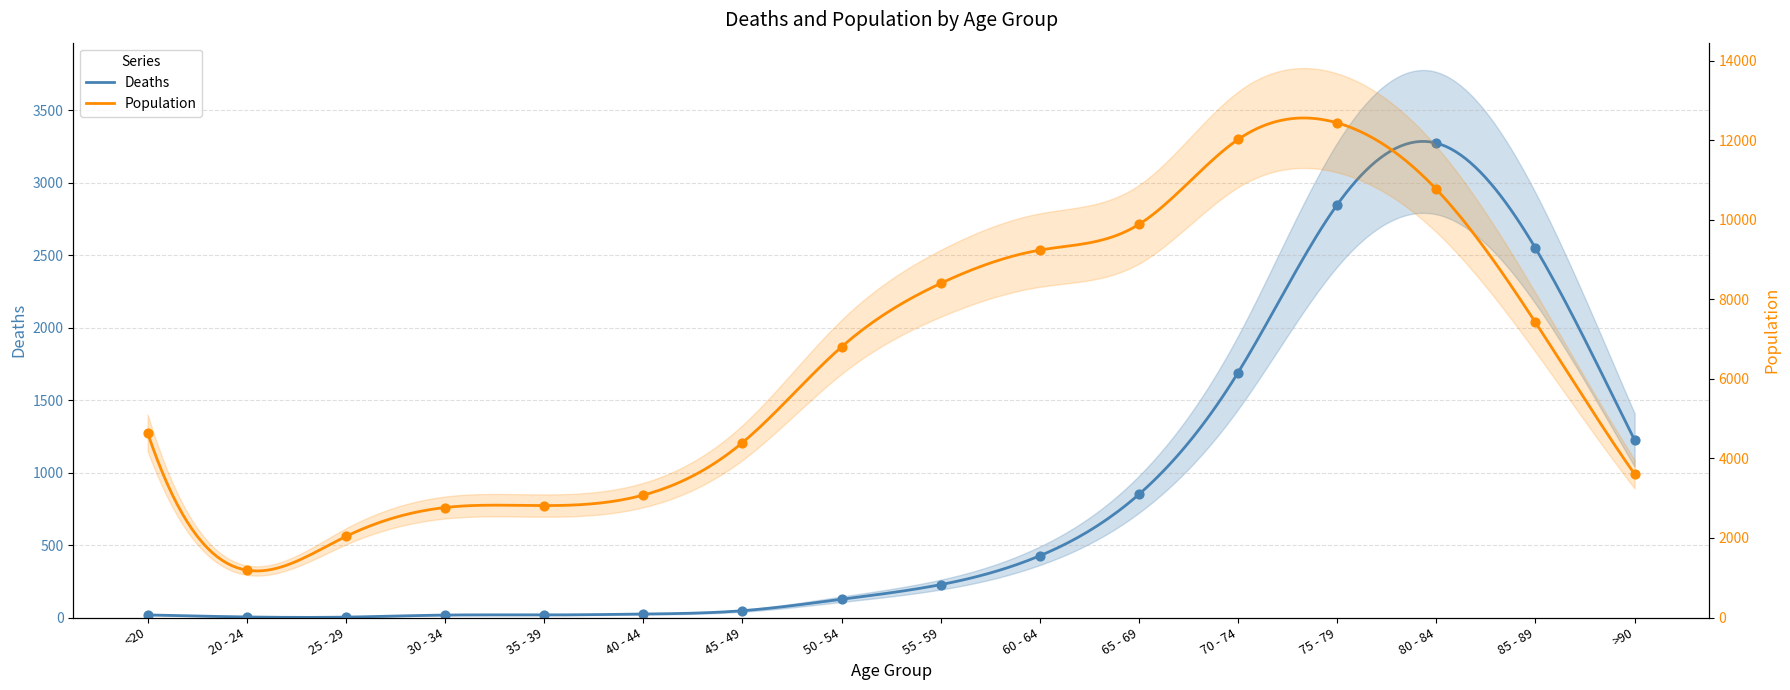

Which series has the largest Y range (max minus min)?

Population